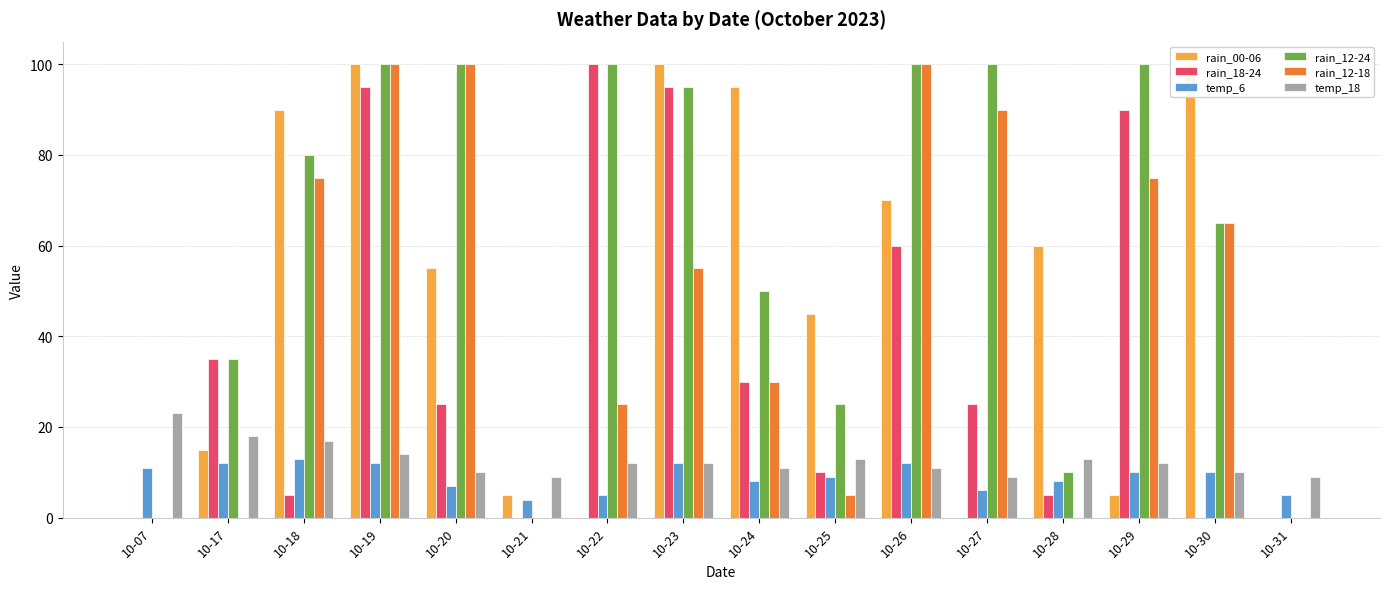

What is the value of the rain_12-24 bar at the 11th from the left?

100